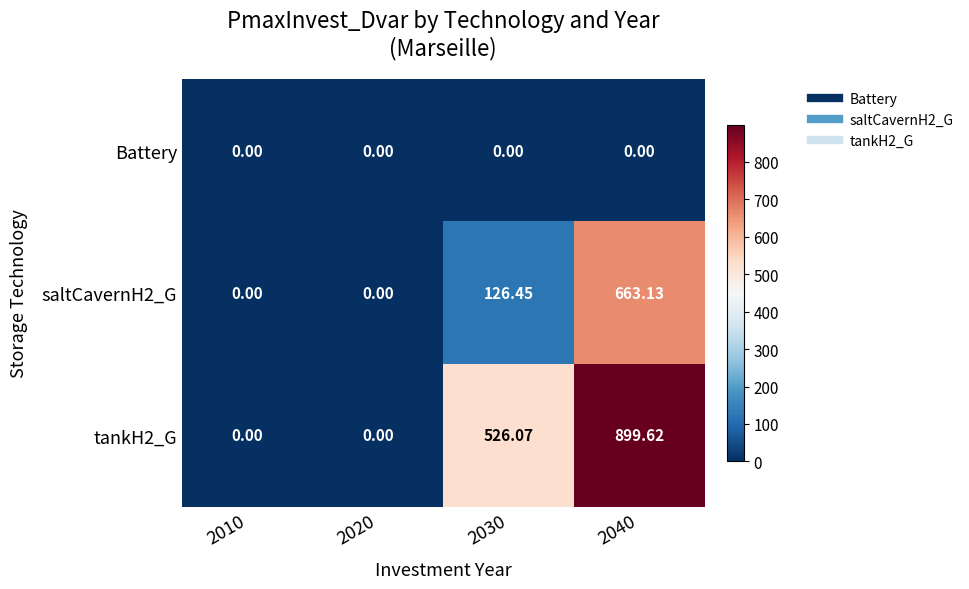

Which series has the widest spread of values?

tankH2_G